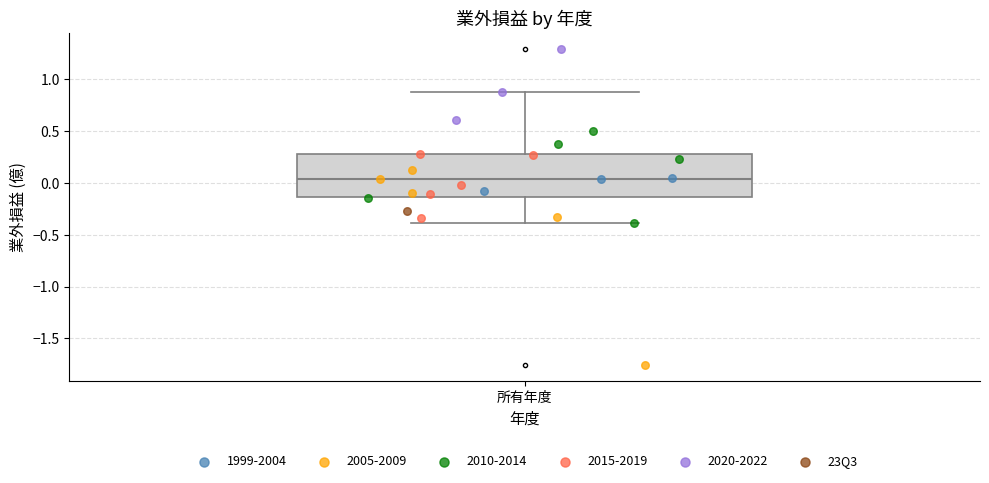

Read this box plot against the y-axis: the position of the median line, the range covered by the box, and the ends of both whiskers. The values are not printed on the chart, so give them approximately, as read against the axis.

median 0.05, box -0.15 to 0.30, whiskers -0.40 to 0.90